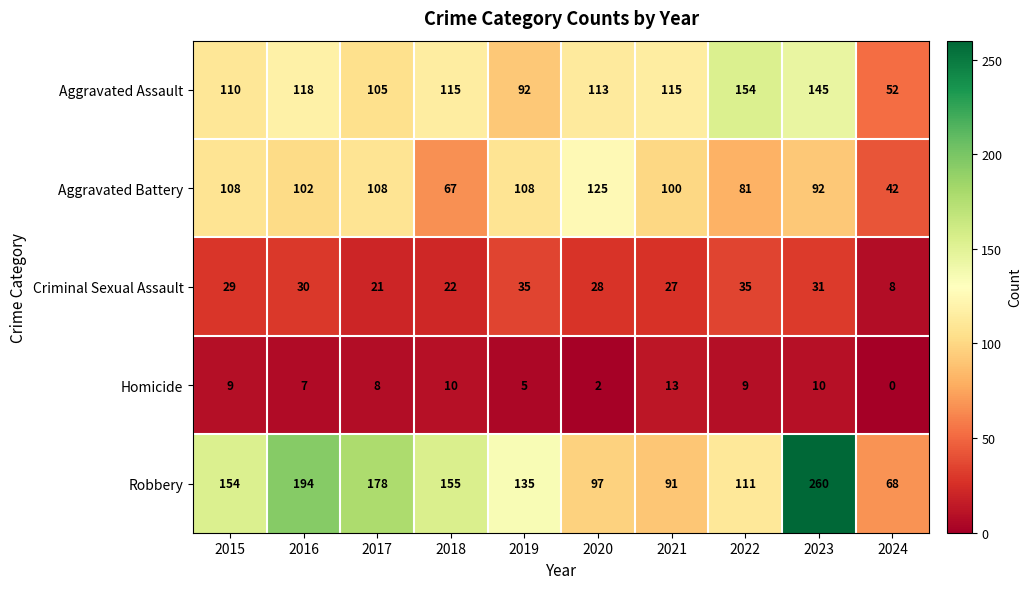

What value does the Robbery series have at 2023, to the nearest 10?

260